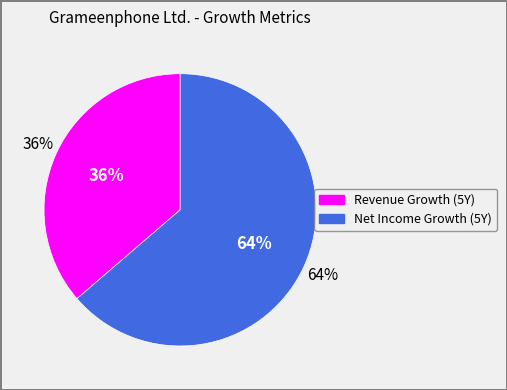

What is the majority slice?

historical_growth_net_income_last_5_years